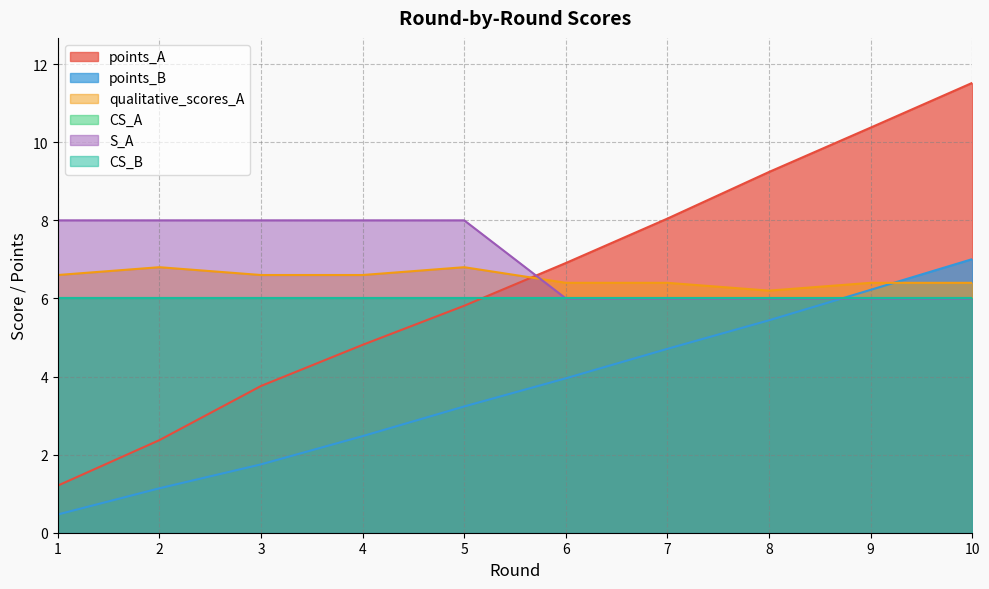

What is the highest value of the qualitative_scores_A series?

6.8